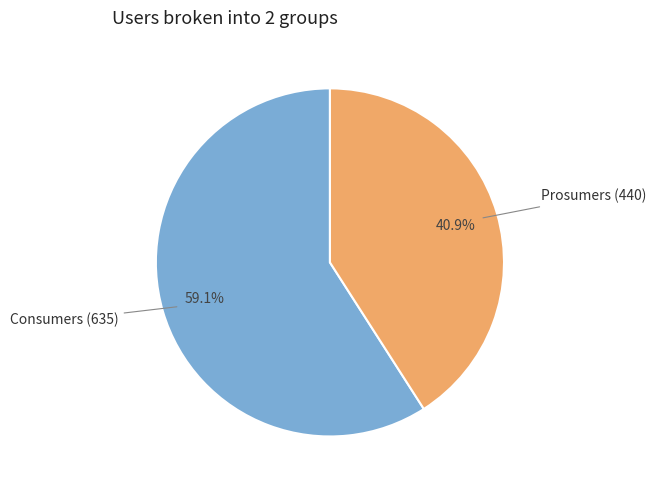

Is there a majority slice in this chart?

Yes